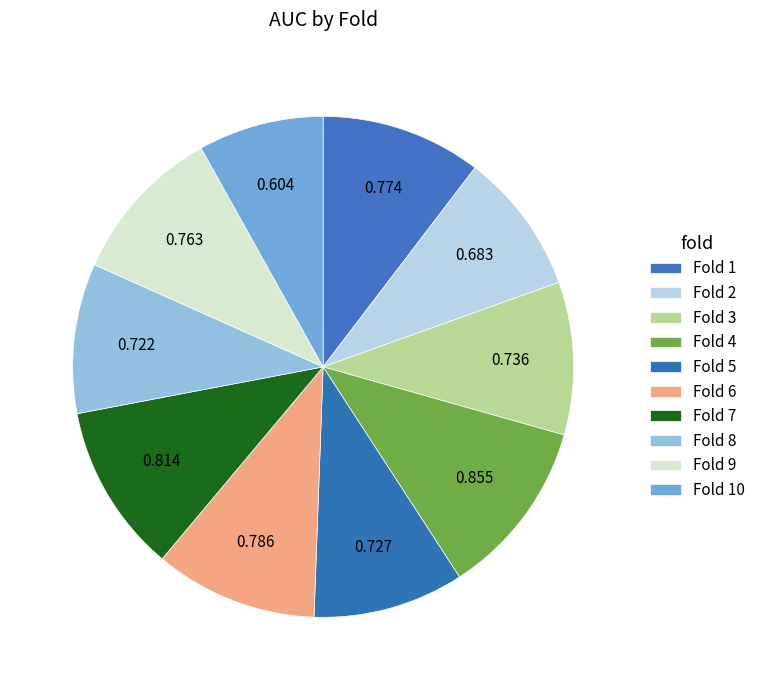

Does Fold 3 represent more than half of the total?

No